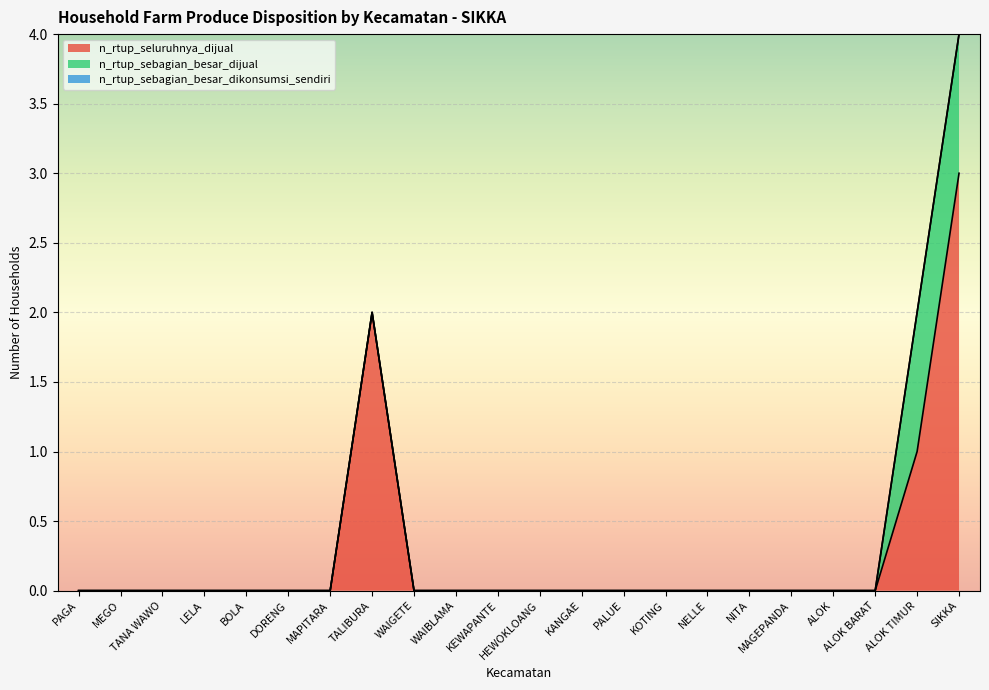

What position from the left is KOTING?

15